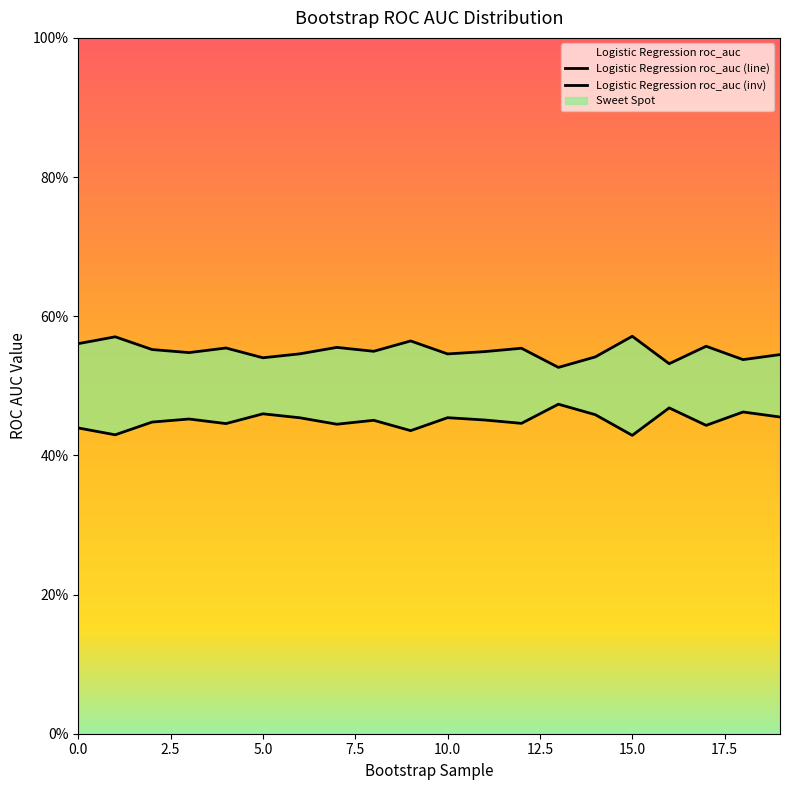

How many categories are shown in the chart?

20